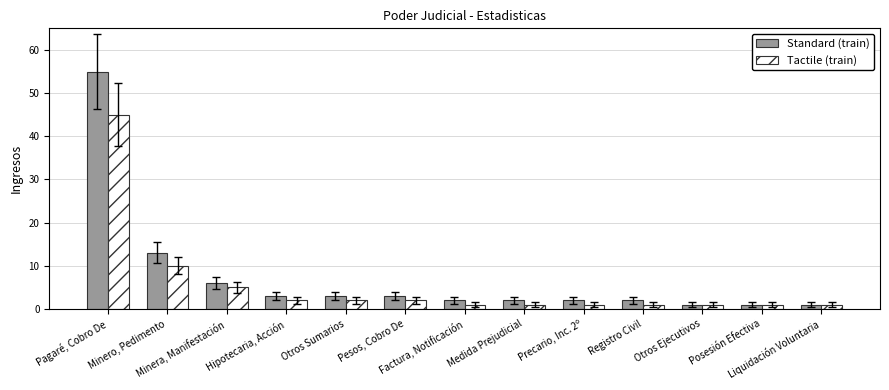

What is the difference between the second highest and second lowest values in the Standard (train) series?

12